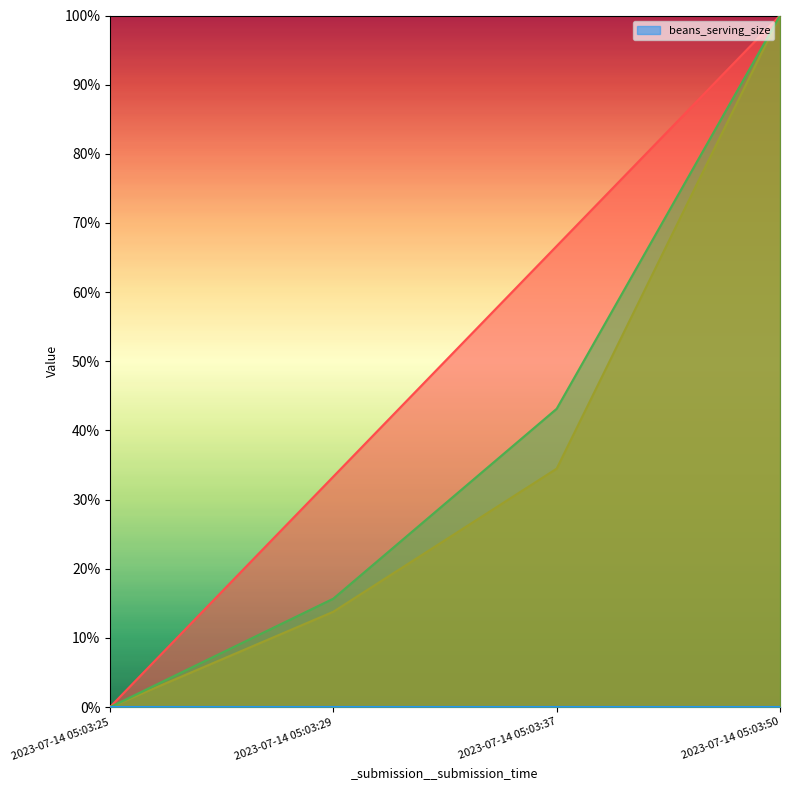

What is the difference between the highest and lowest values at 2023-07-14 05:03:37?

0.3